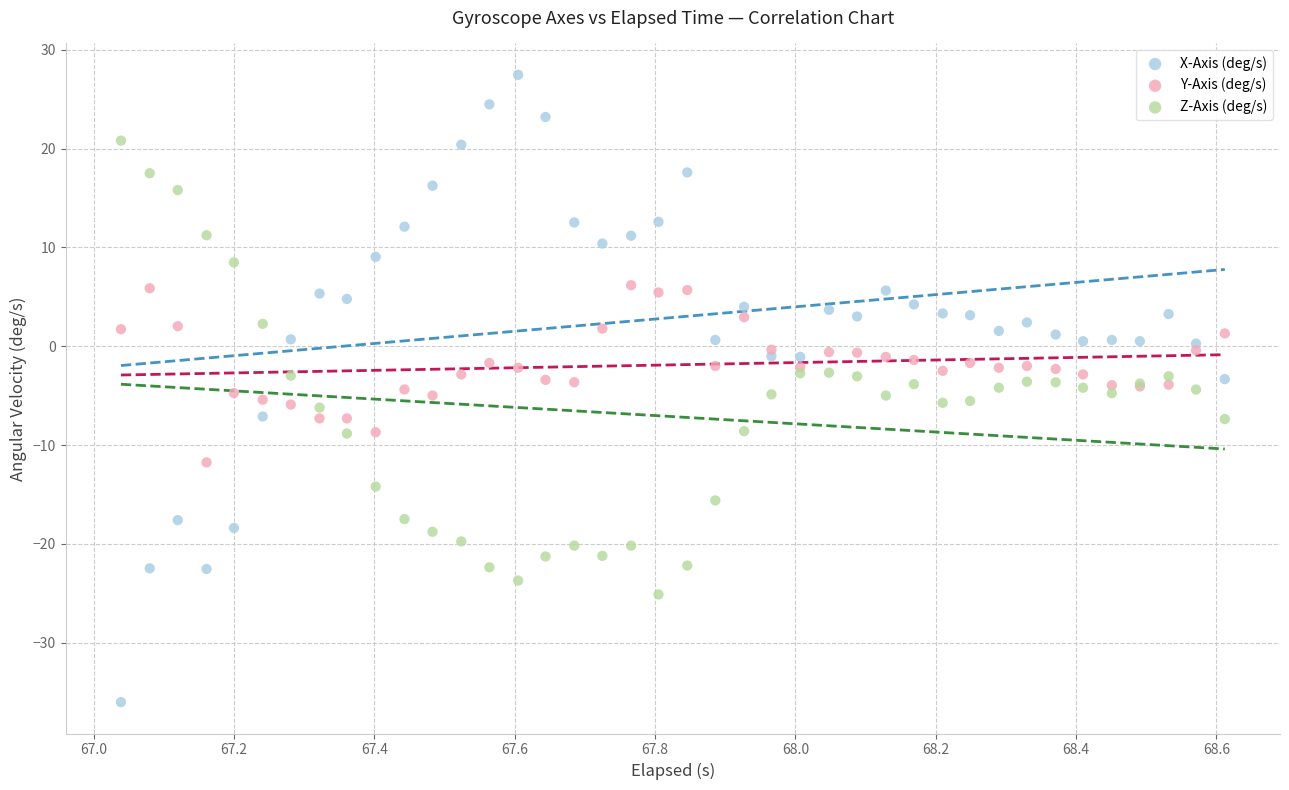

What is the X range (max minus min) for the scatter plot?

1.6